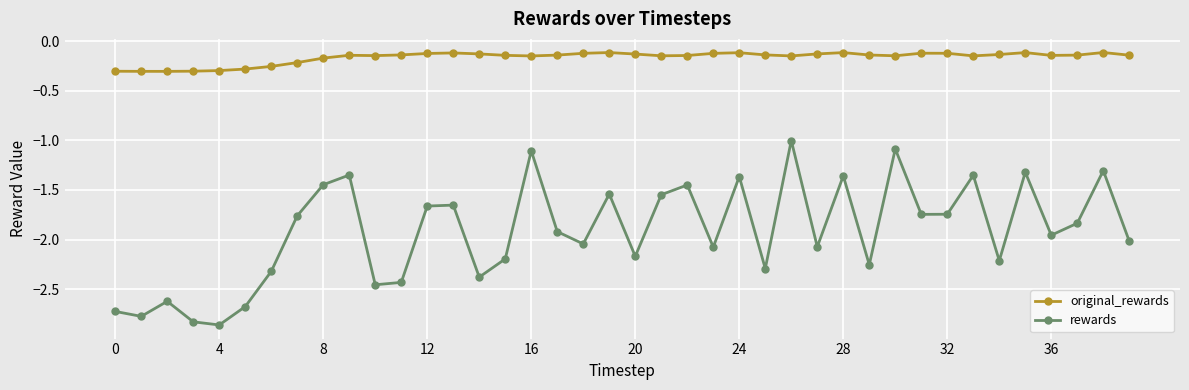

True or false: rewards and original_rewards intersect in this chart.

False